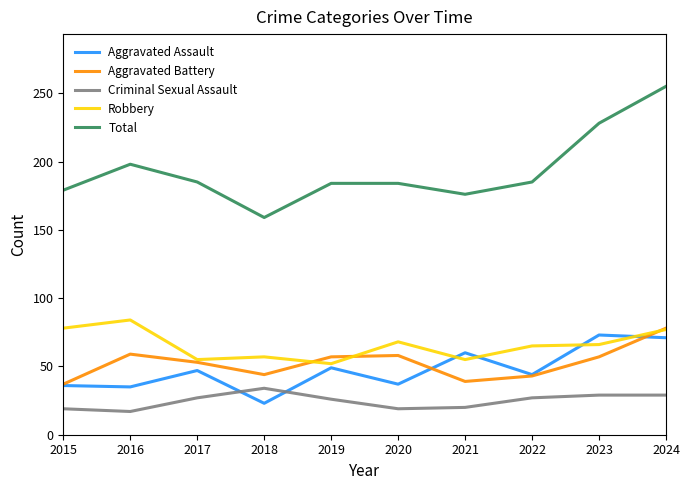

True or false: Criminal Sexual Assault and Aggravated Battery intersect in this chart.

False